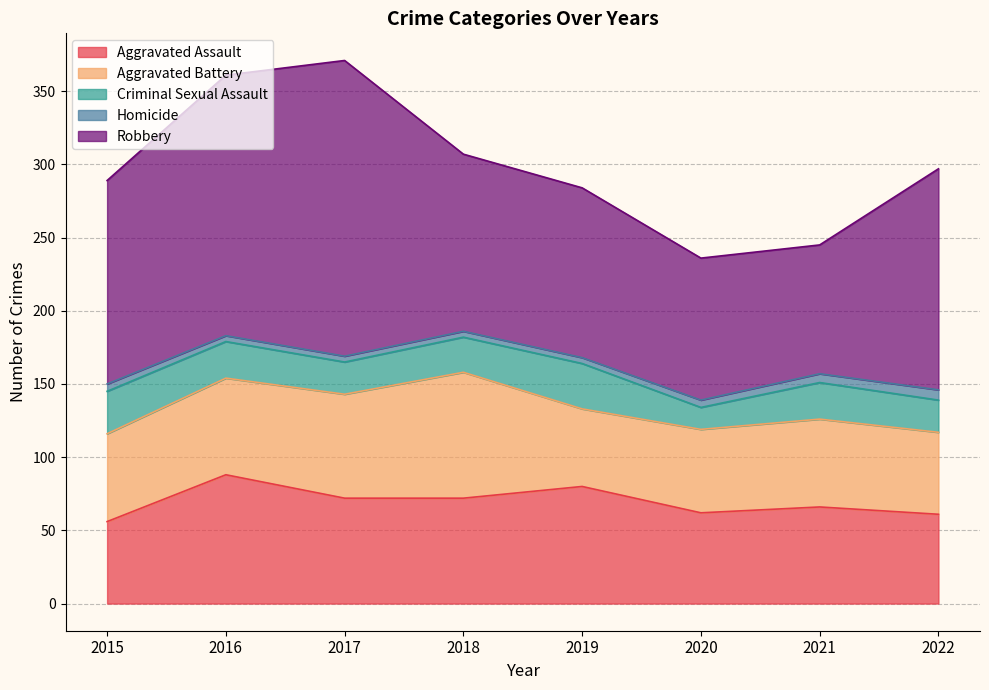

True or false: Criminal Sexual Assault and Homicide cross at least once.

False